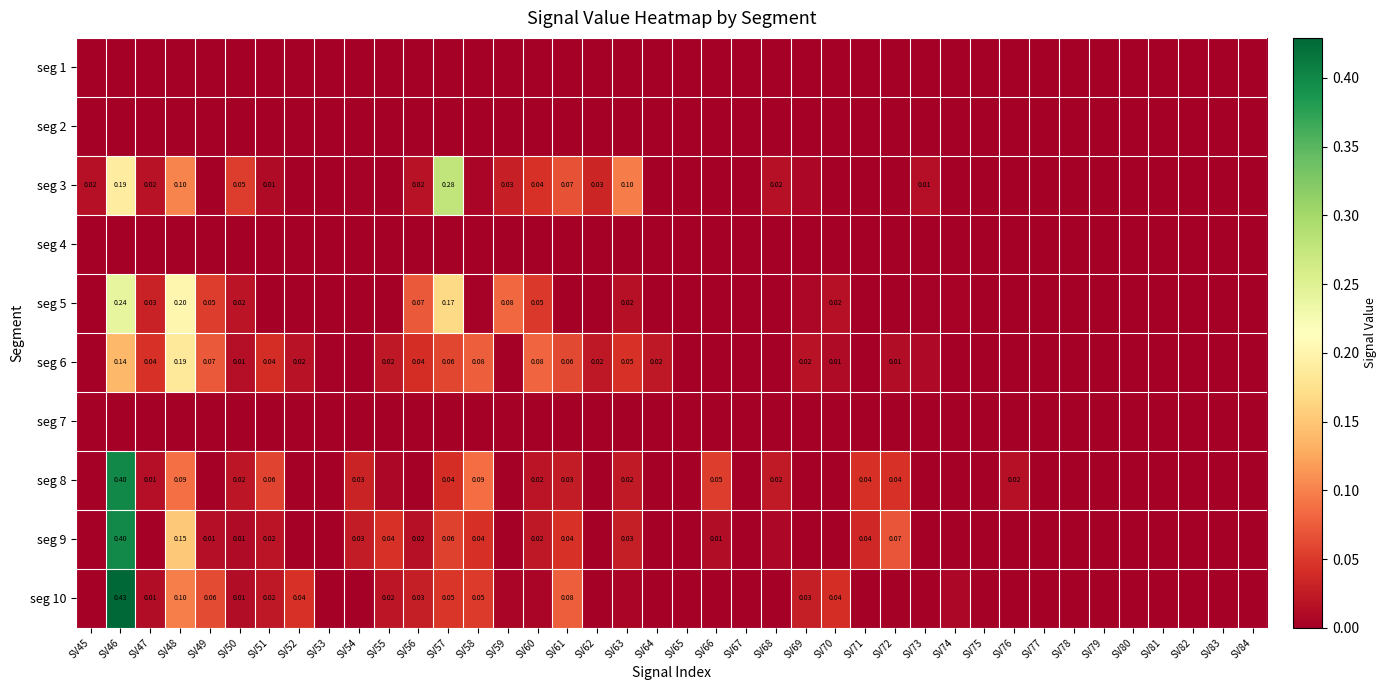

Which series has the largest range (max minus min)?

seg 10